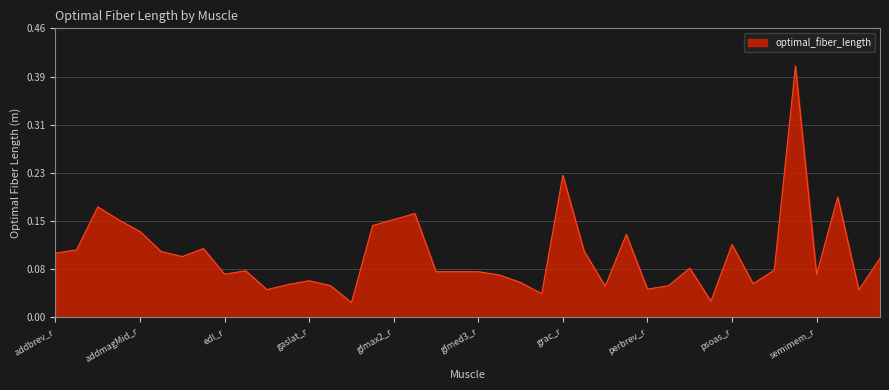

How many series are shown in this chart?

1